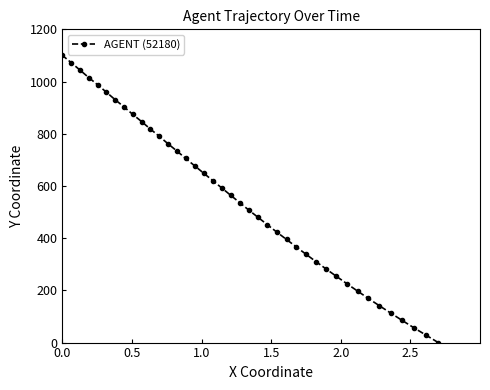

How many positive values are there?

39